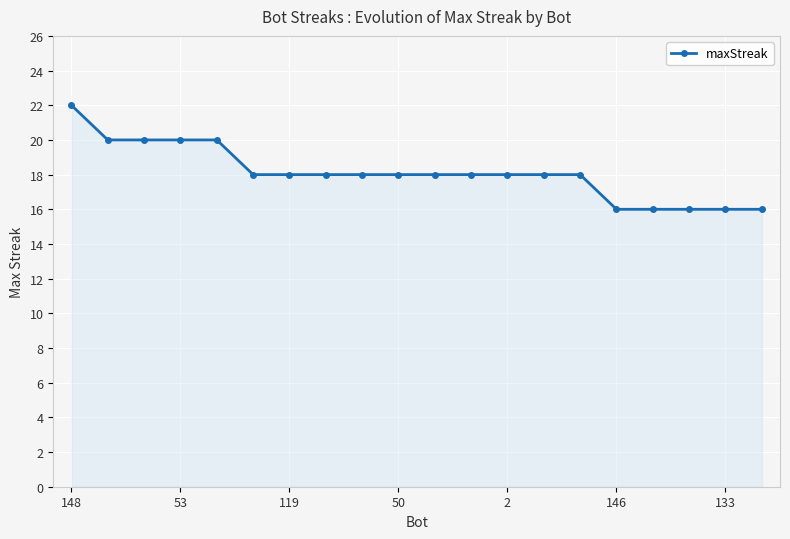

What is the greatest value displayed?

22